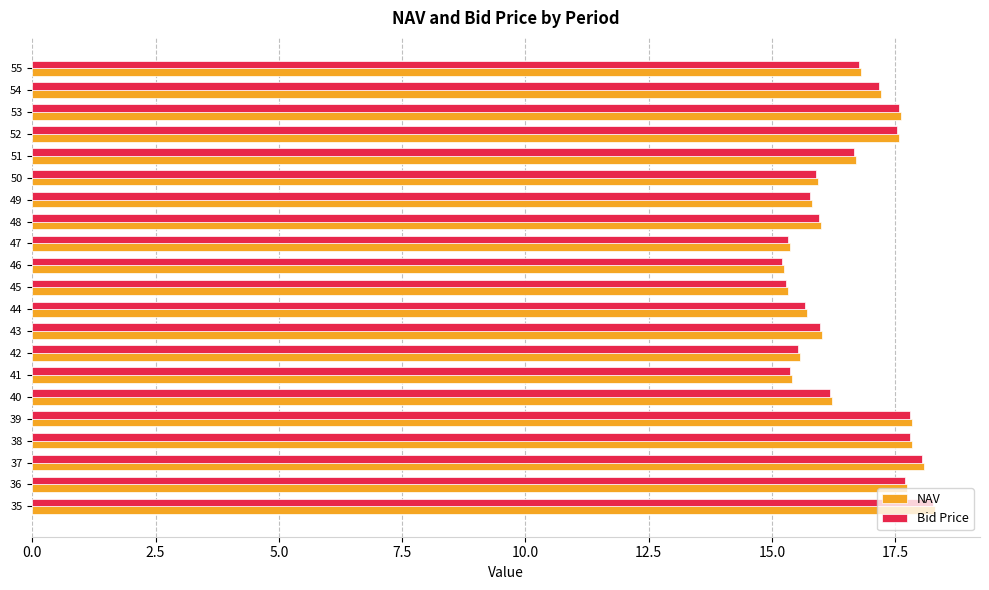

What is the total value across all series at 37?

36.1